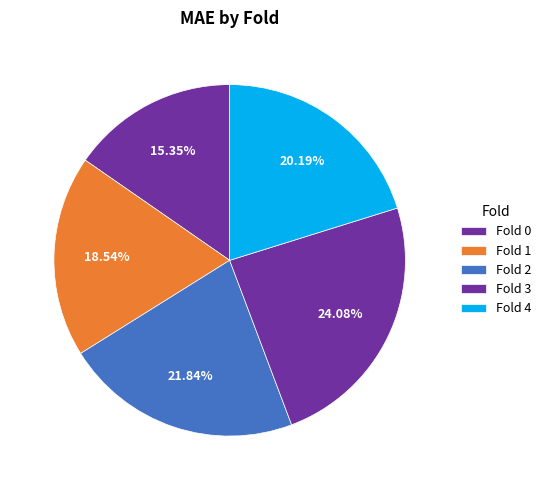

Count the number of slices in the pie.

5